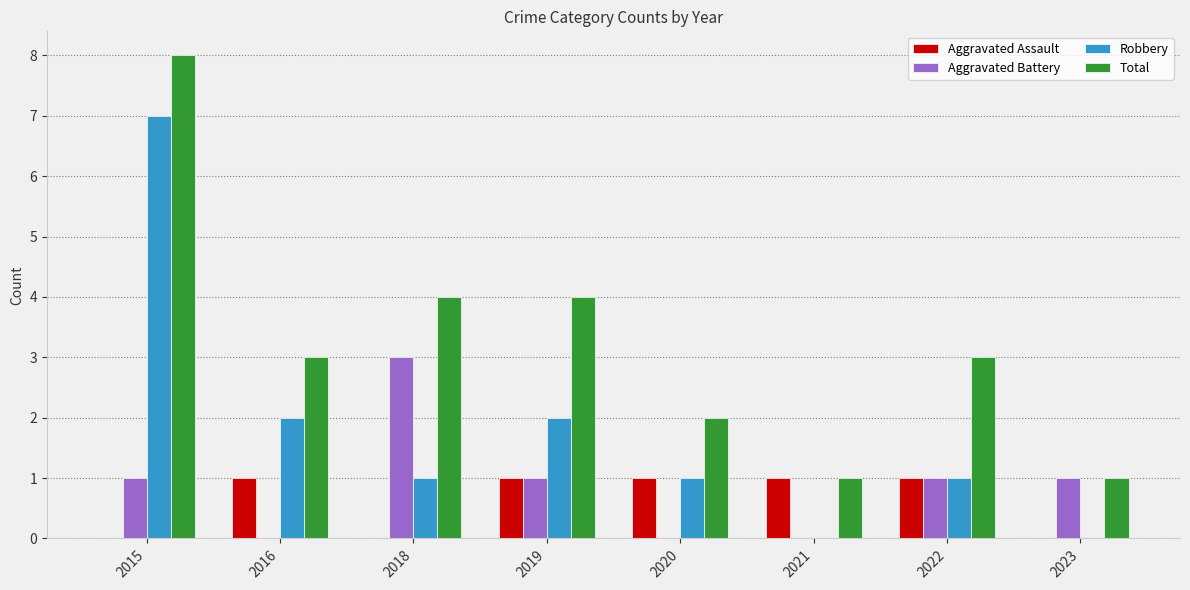

Between 2018 and 2022, which series saw the biggest shift?

Aggravated Battery